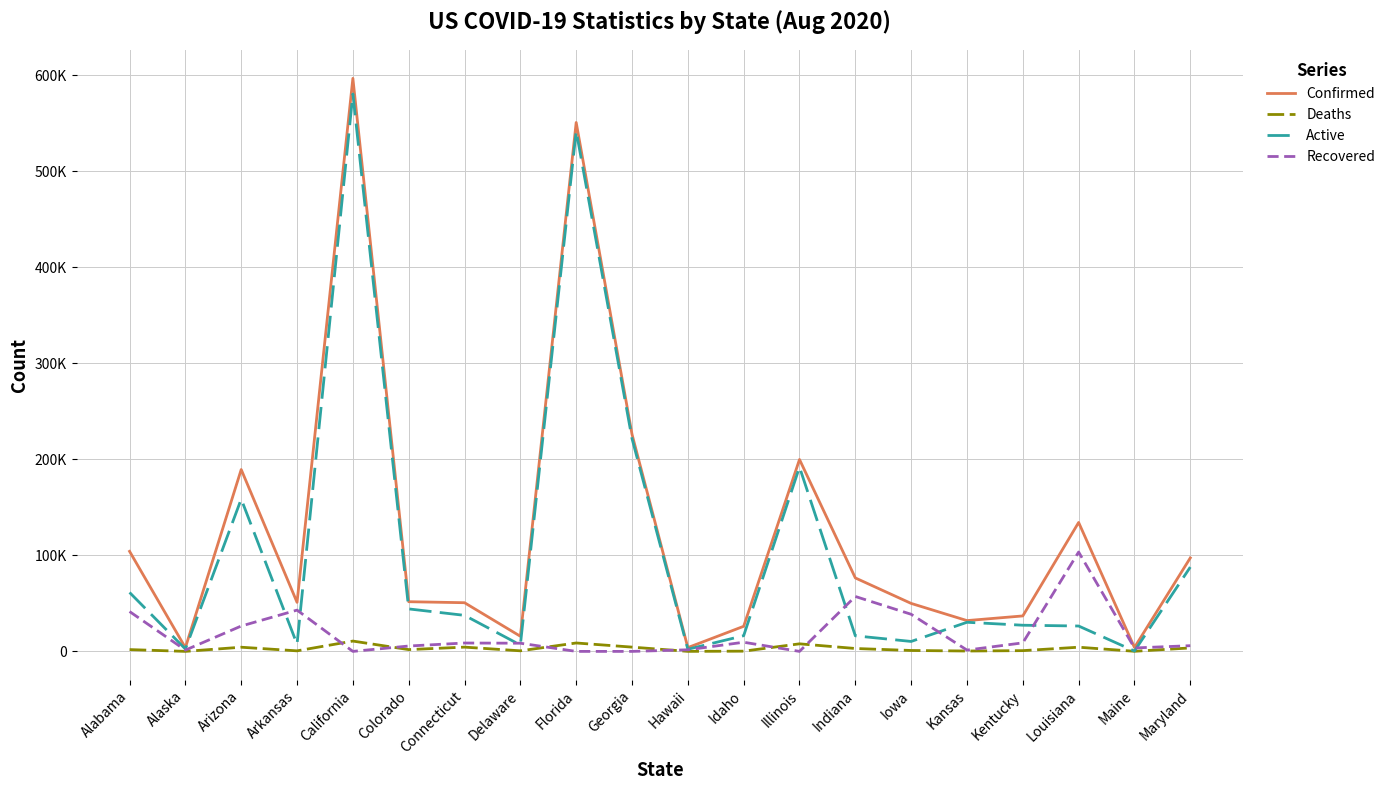

Is the value of Confirmed at Georgia greater than the value of Recovered at Kansas?

Yes